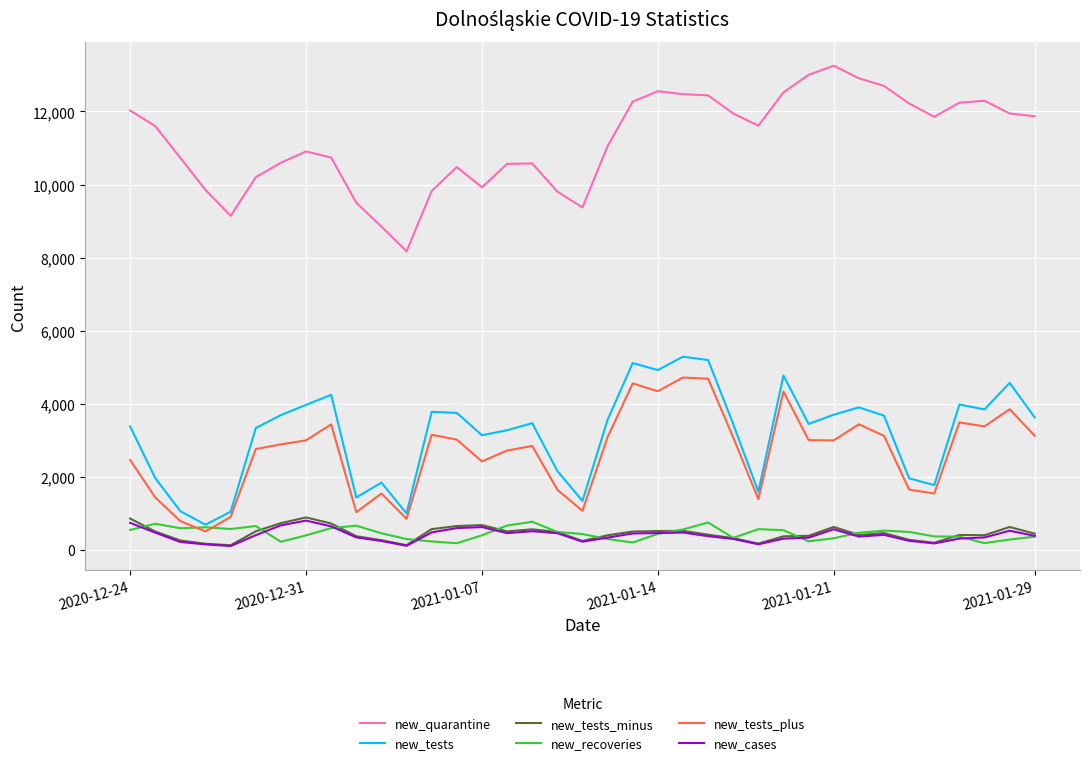

True or false: new_tests_minus and new_quarantine intersect in this chart.

False